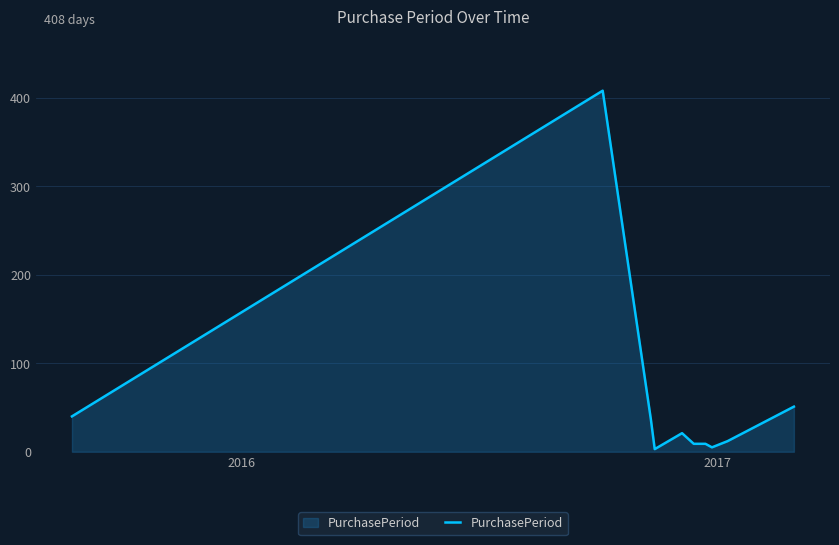

What is the greatest value displayed?

408